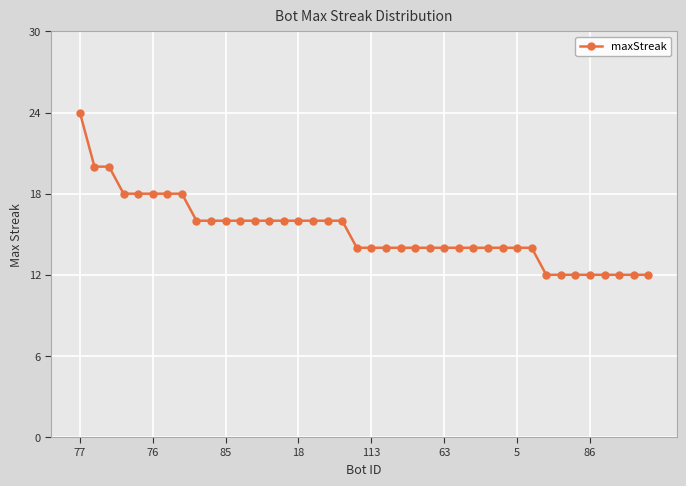

What is the value of the 38th point from the left?

12